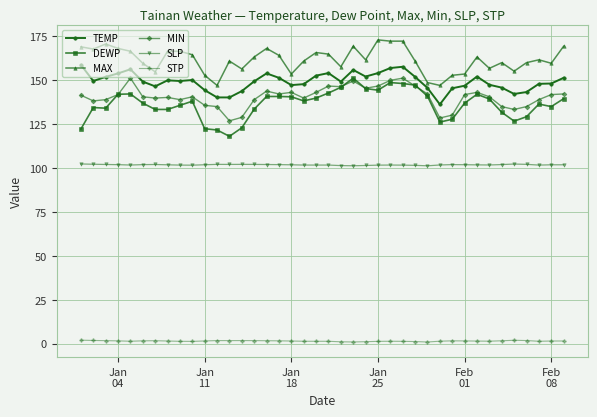

Which series has the widest spread of values?

DEWP